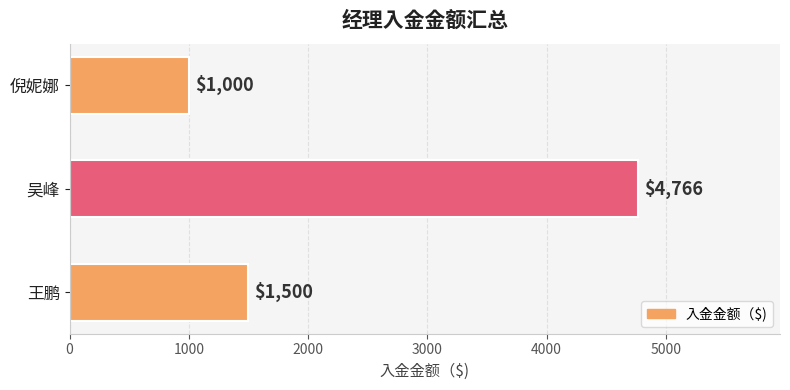

List the labels in order of value, largest first.

吴峰, 王鹏, 倪妮娜